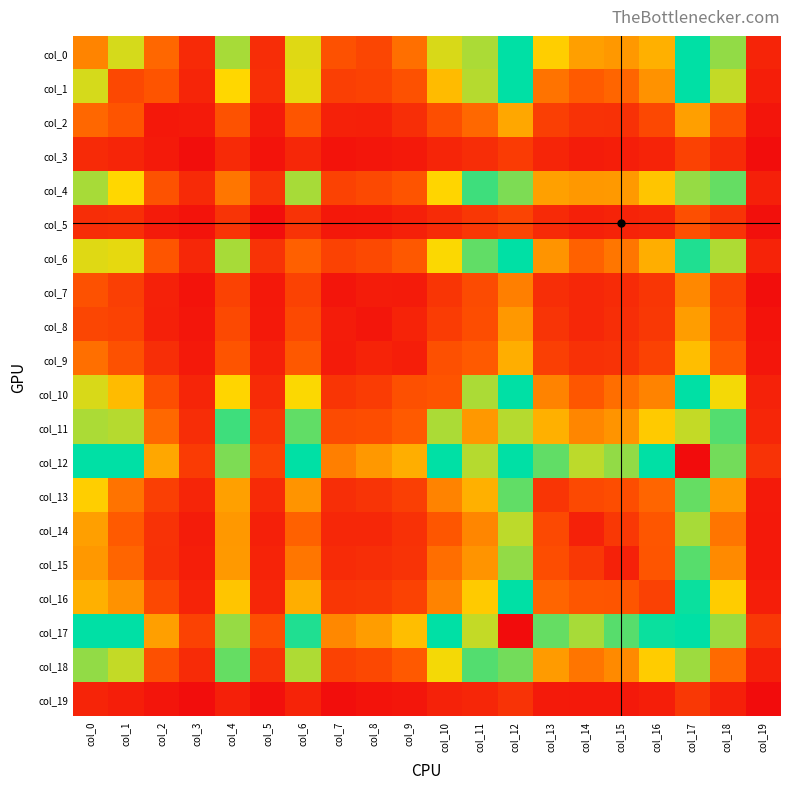

Count the number of data series in this chart.

20